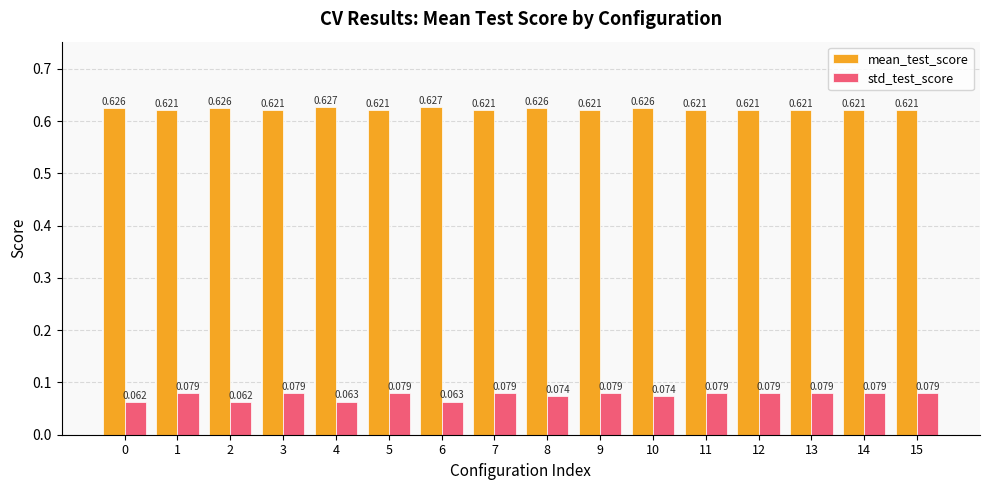

Which series has the widest spread of values?

std_test_score